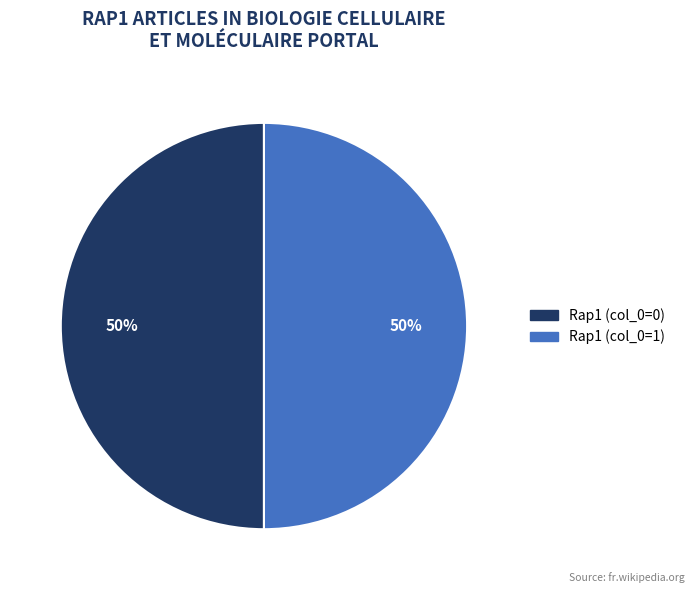

To the nearest percent, what is the combined percentage of Rap1 (col_0=1) and Rap1 (col_0=0)?

100%